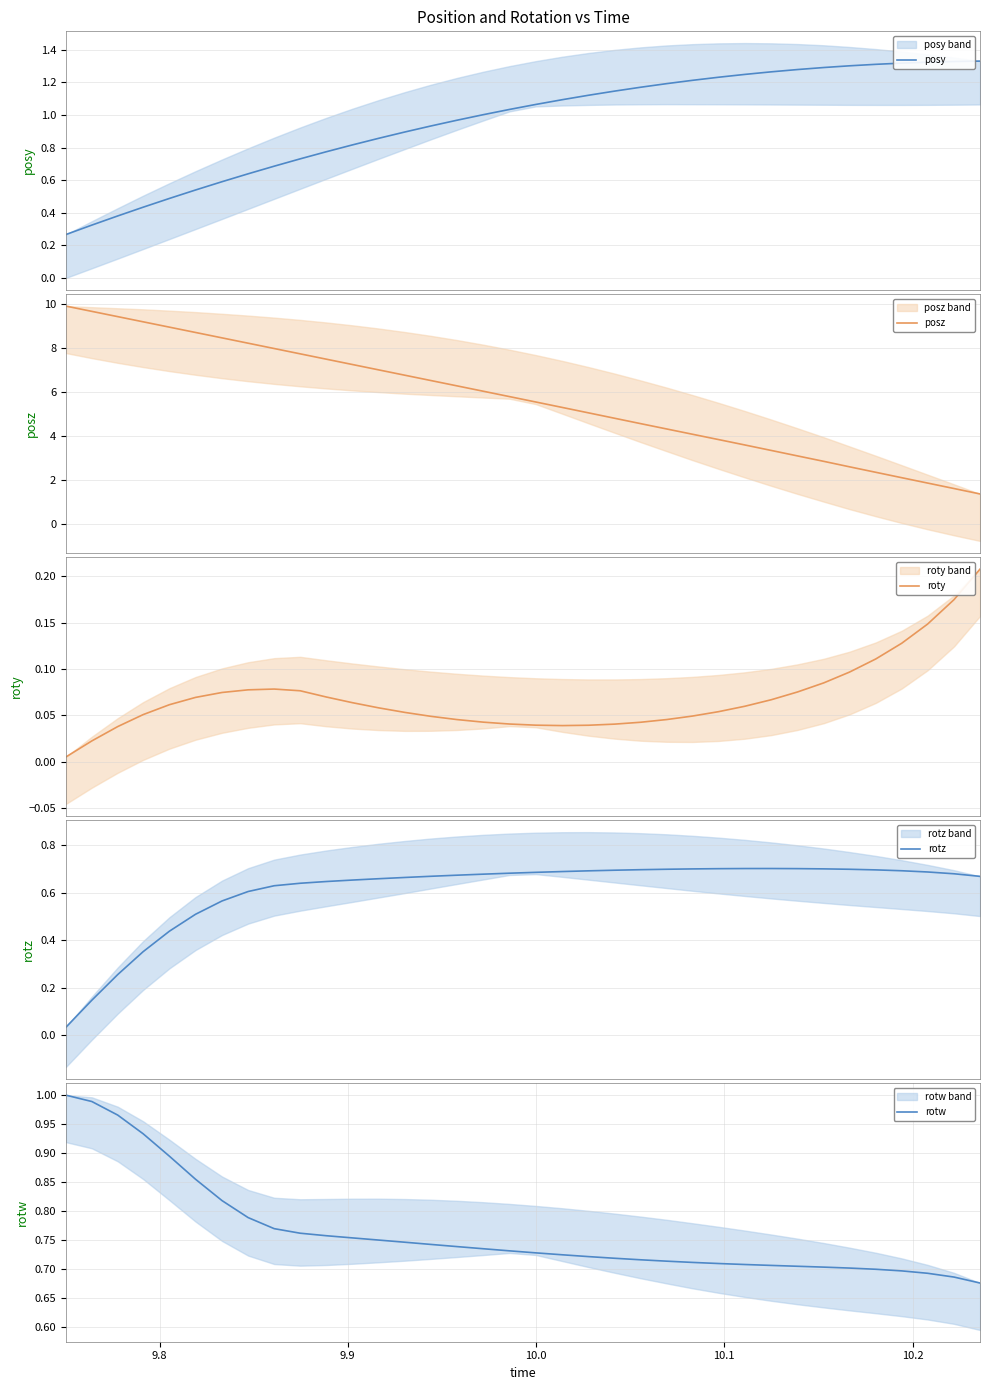

What is the difference between the maximum and minimum values in the rotw series?

0.3